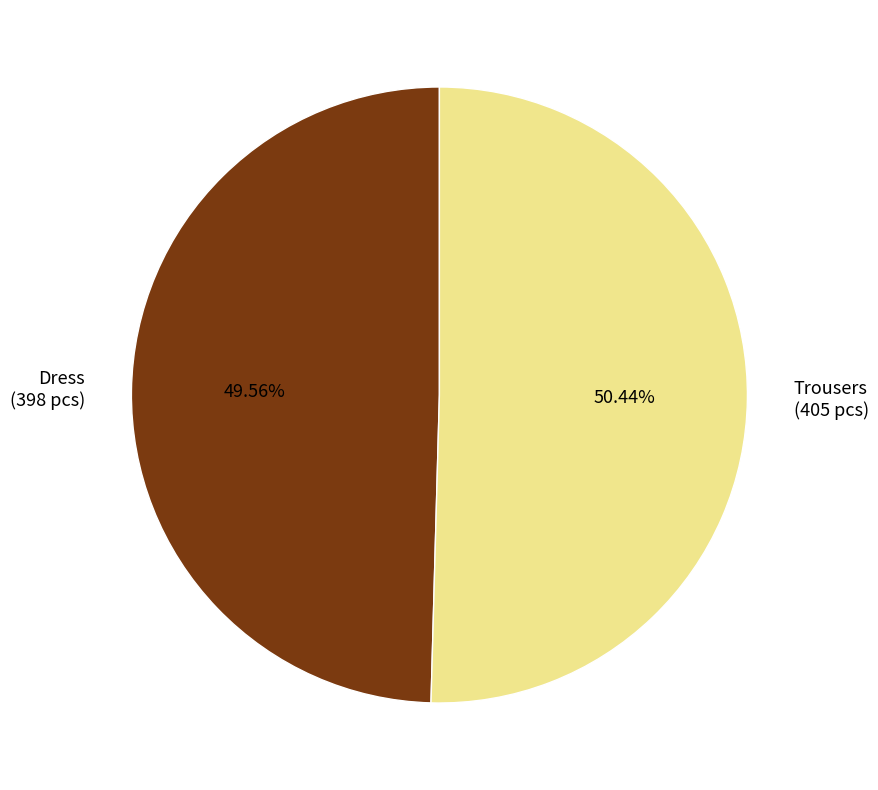

Rank the categories by value from lowest to highest.

Dress, Trousers